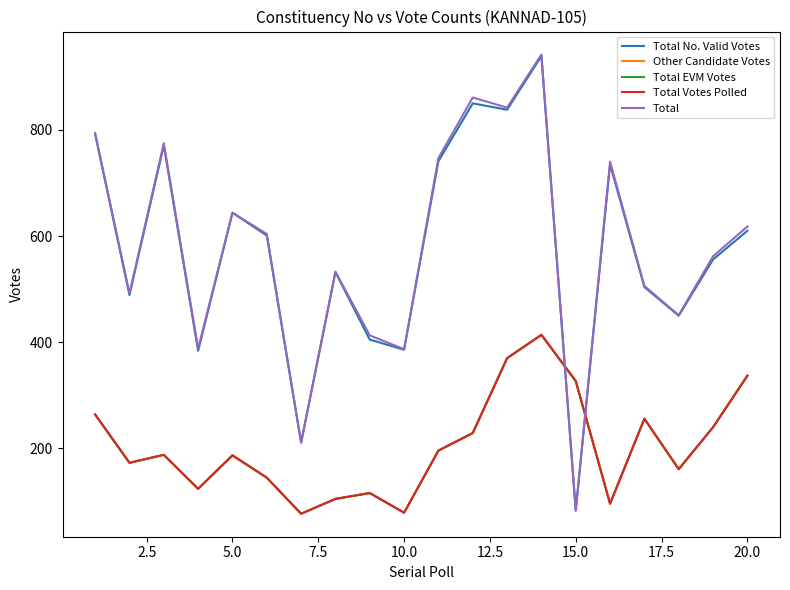

Does the chart display data point markers on the line(s)?

No